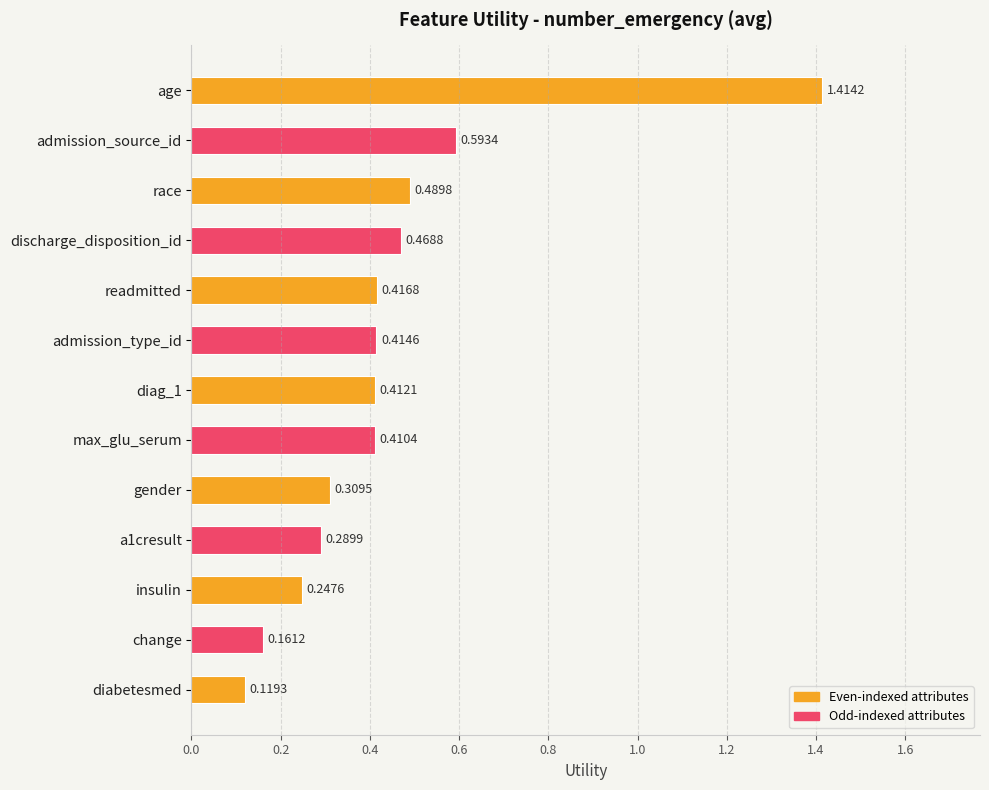

List the labels in order of value, smallest first.

diabetesmed, change, insulin, a1cresult, gender, max_glu_serum, diag_1, admission_type_id, readmitted, discharge_disposition_id, race, admission_source_id, age